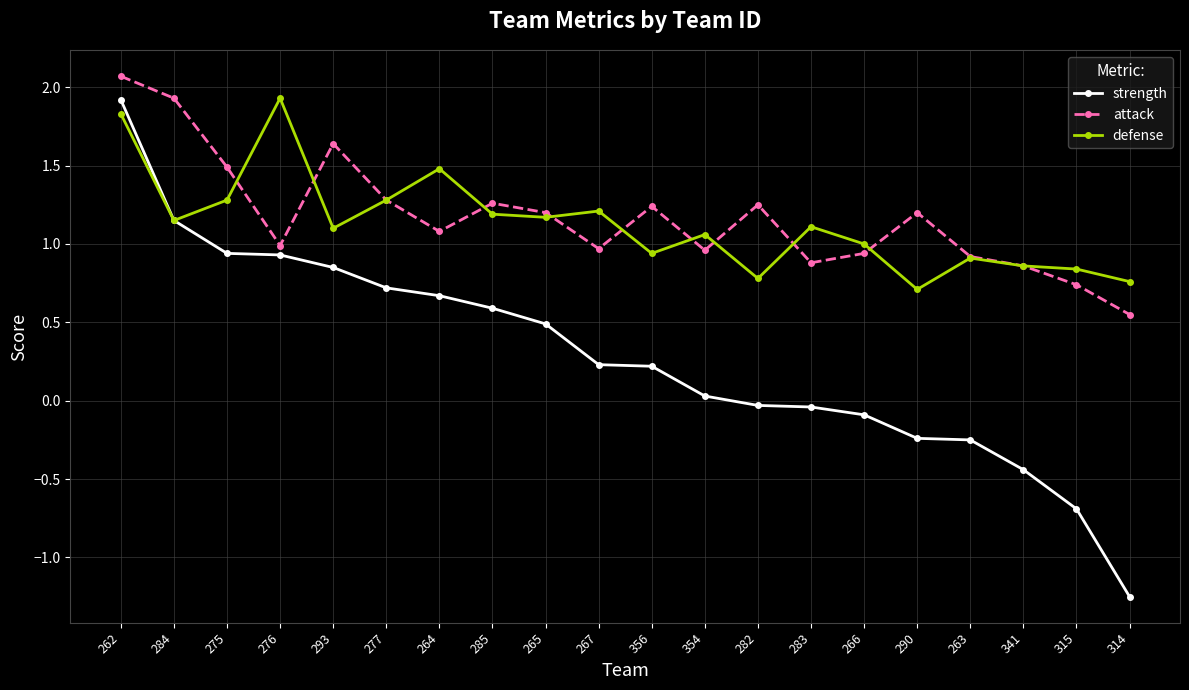

What is the maximum value shown in the chart?

2.1